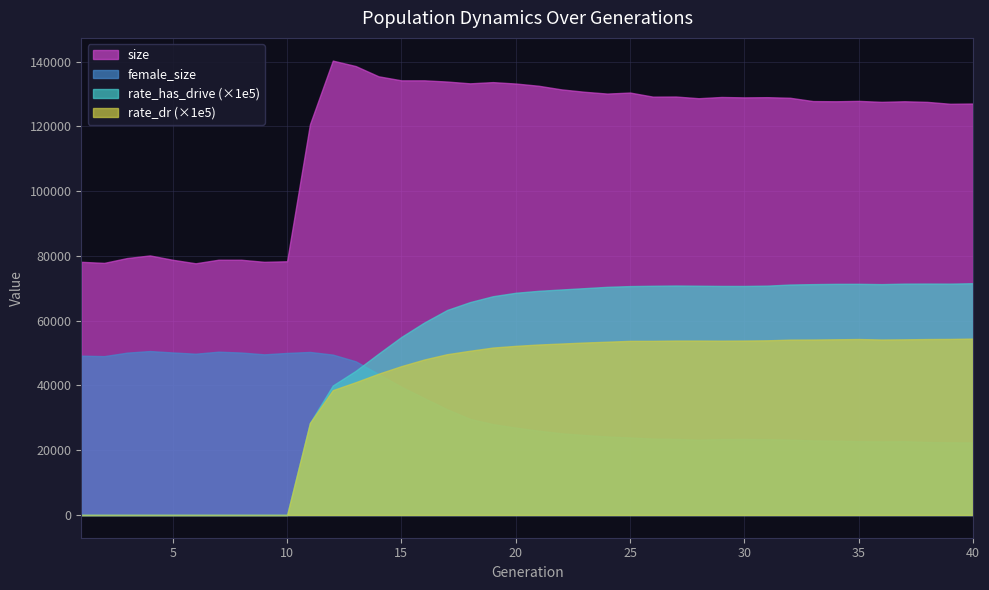

Does the chart display data point markers on the line(s)?

No